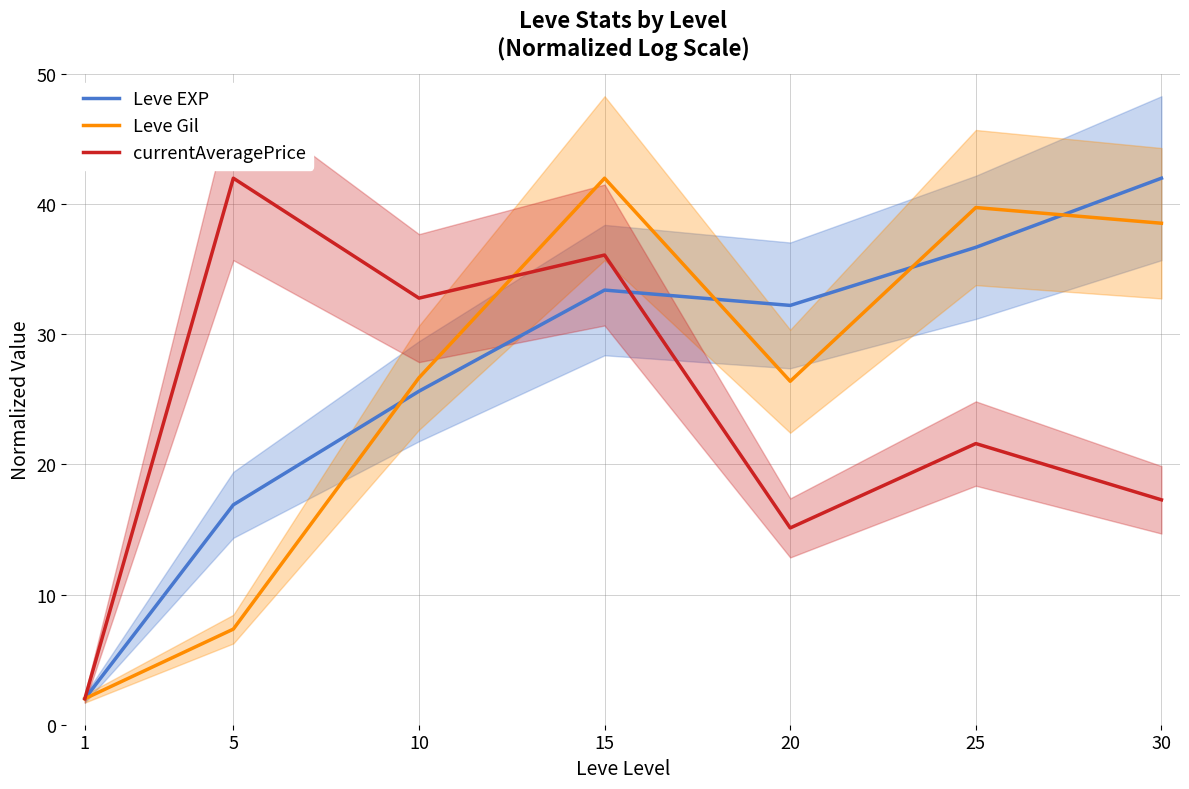

Where do Leve EXP and currentAveragePrice first cross each other?

15 and 20